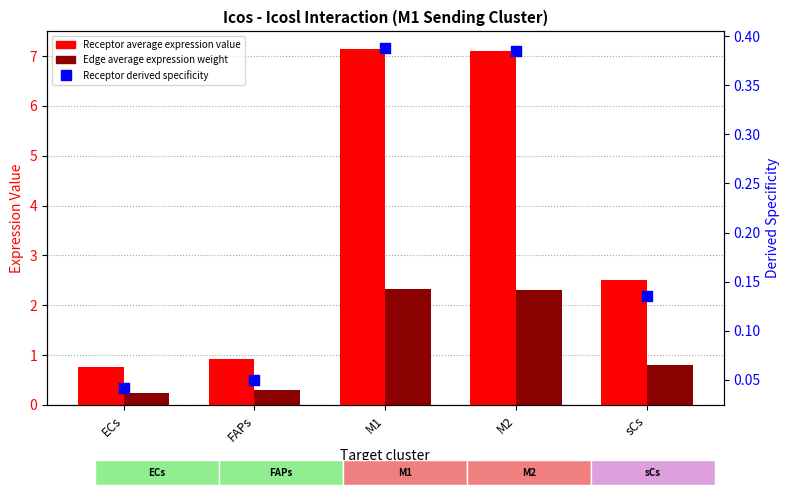

Which series contains the lowest Y value?

Receptor derived specificity of average expression value